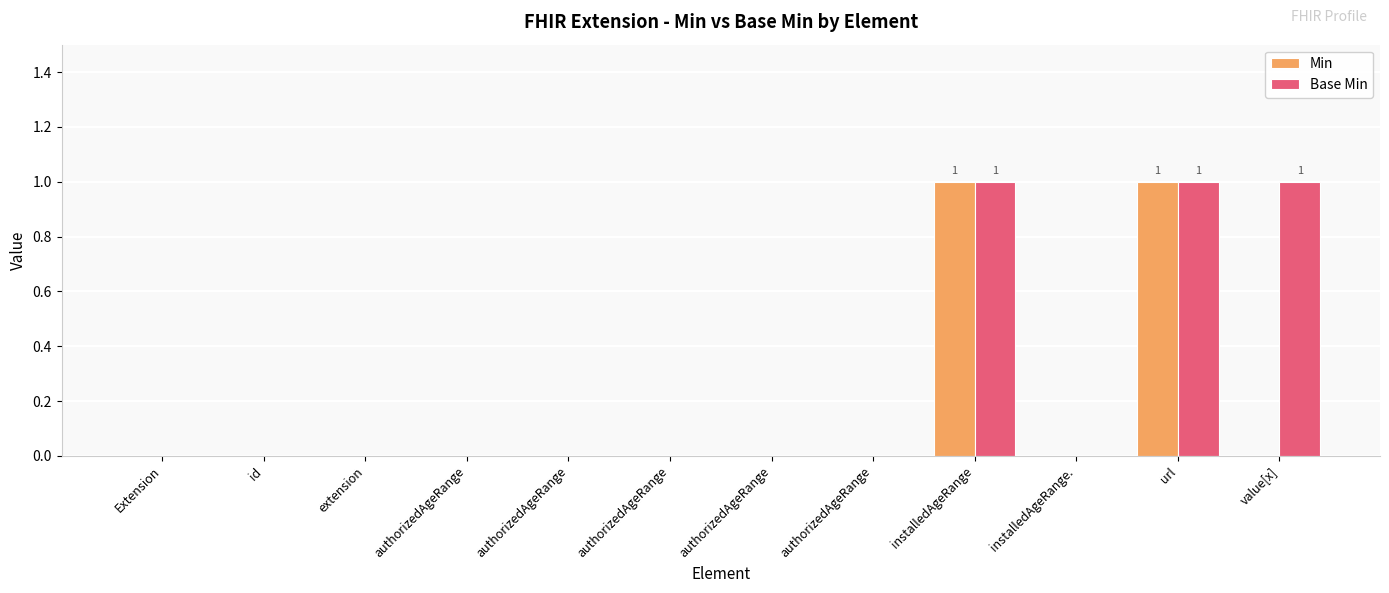

How many groups of bars are there?

12